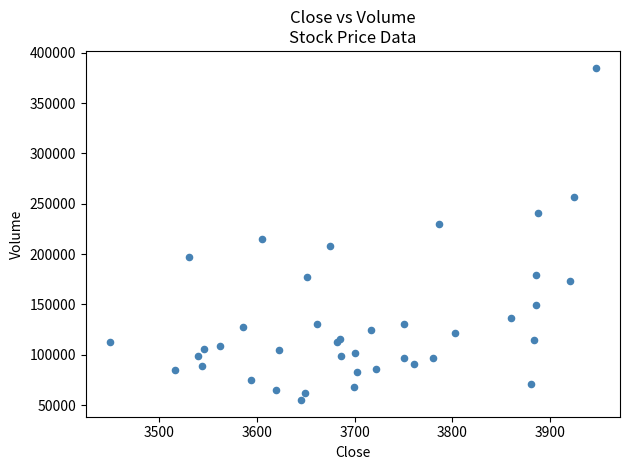

What Y value in the scatter plot is closest to 220143?

215248